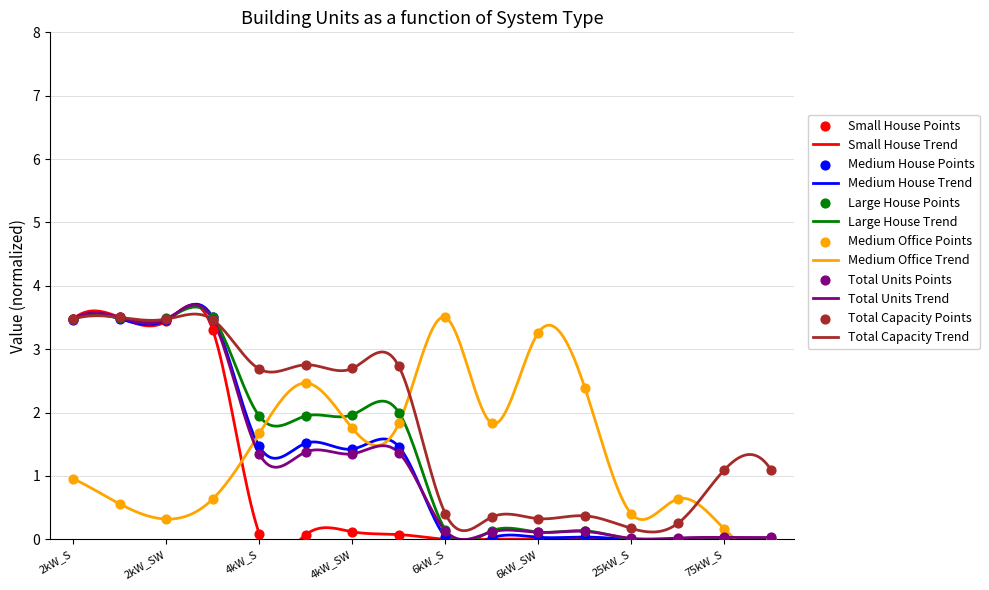

At which category is the sum across all series the highest?

2kW_S